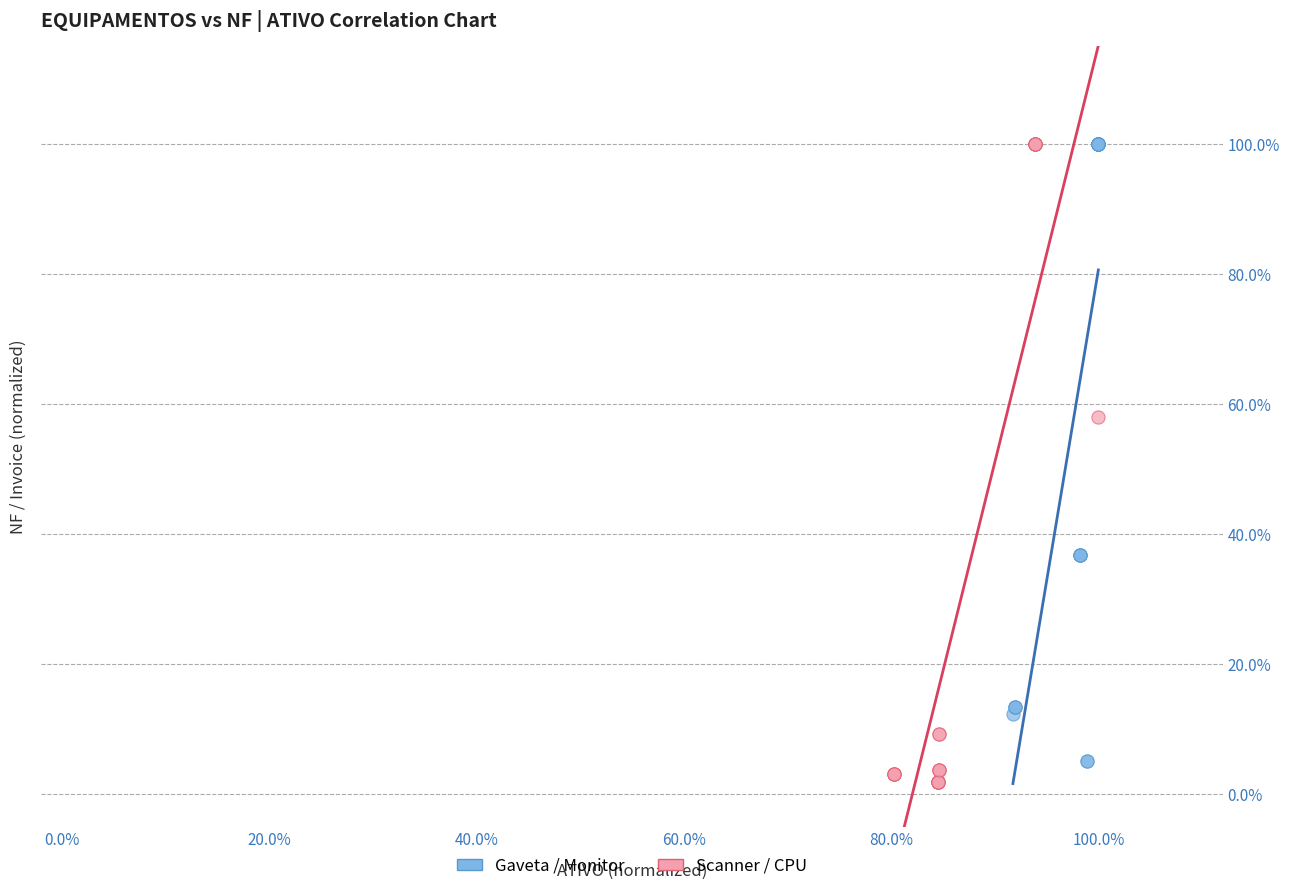

What are all the series names shown in the legend?

Gaveta / Monitor, Scanner / CPU